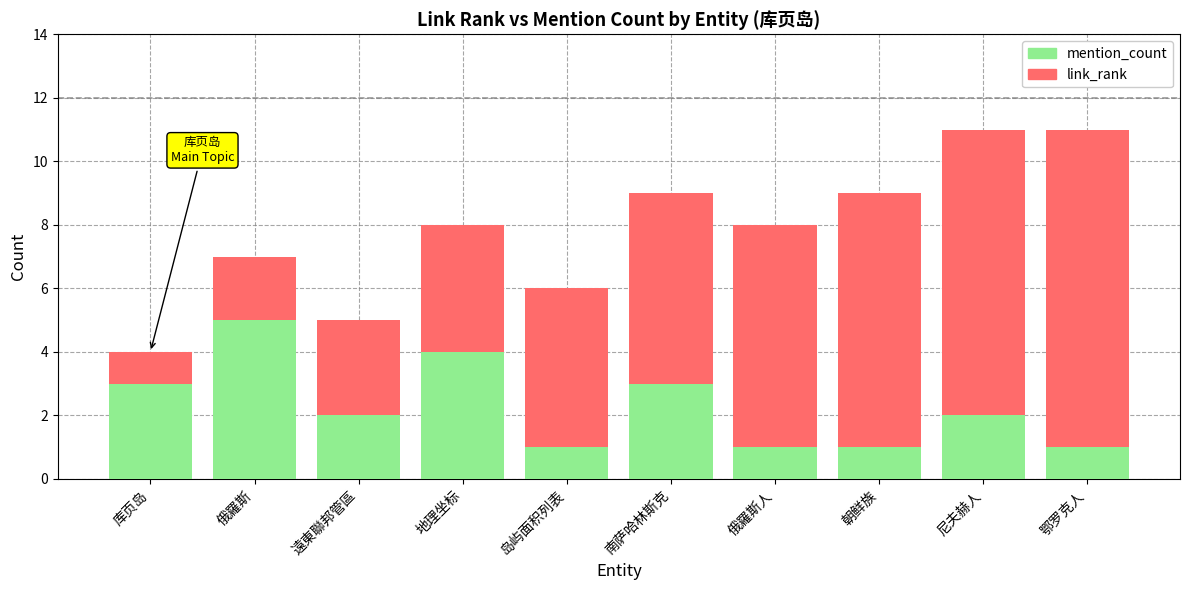

Is it true that mention_count equals 1 at 俄羅斯人?

True